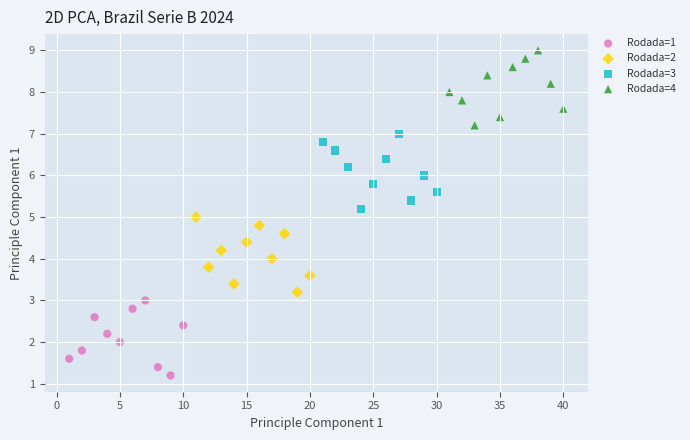

Which series reaches the maximum Y coordinate?

Rodada=4